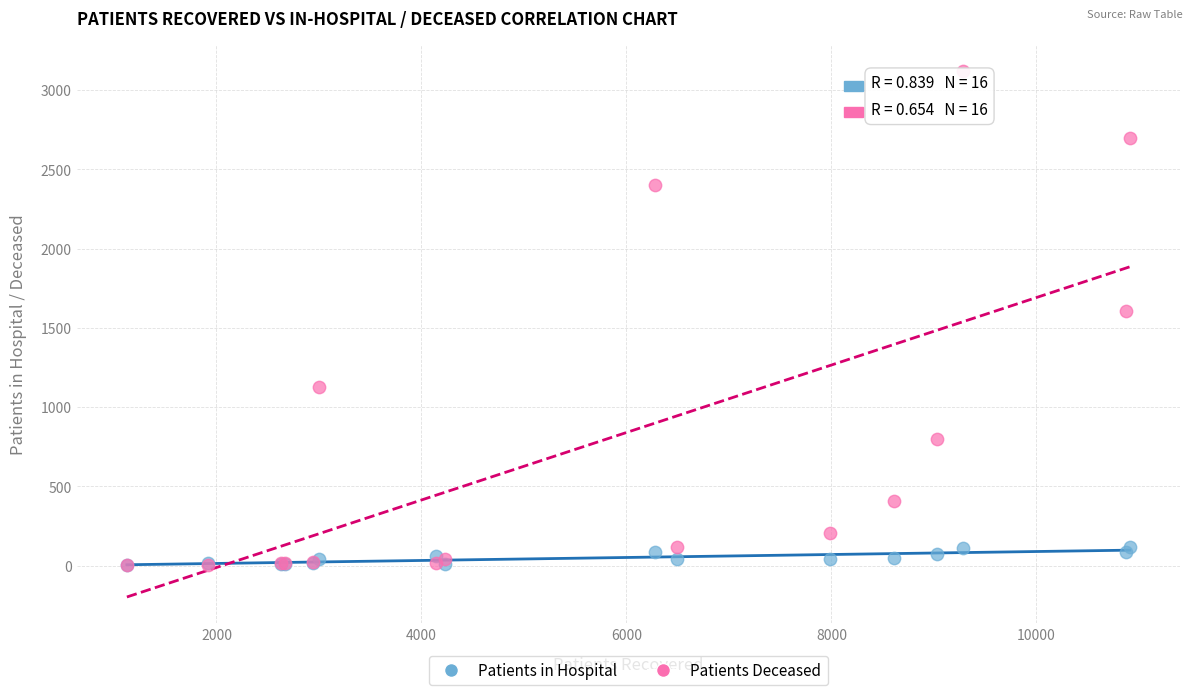

Across all series, what Y value is closest to 1560?

1608